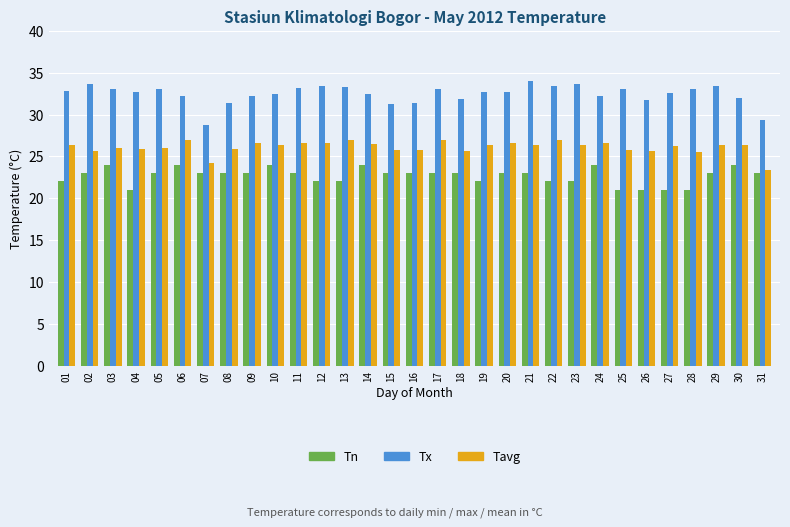

List the series in order of their peak value, lowest first.

Tn, Tavg, Tx